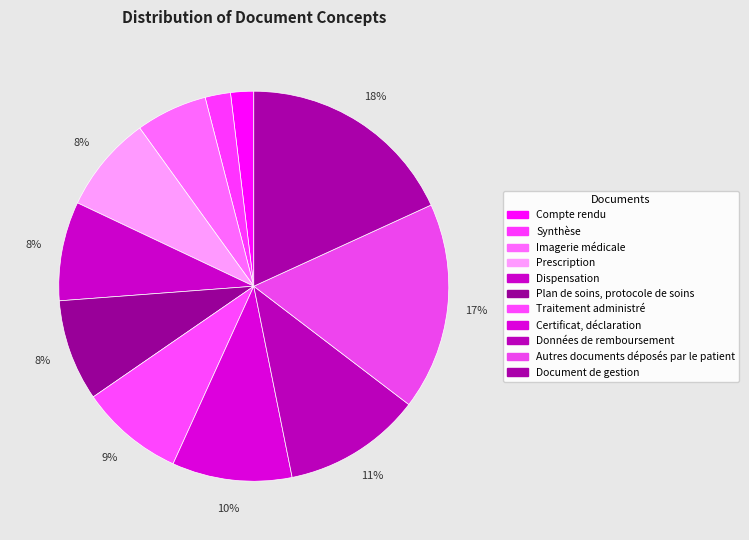

Does any single category account for the majority?

No